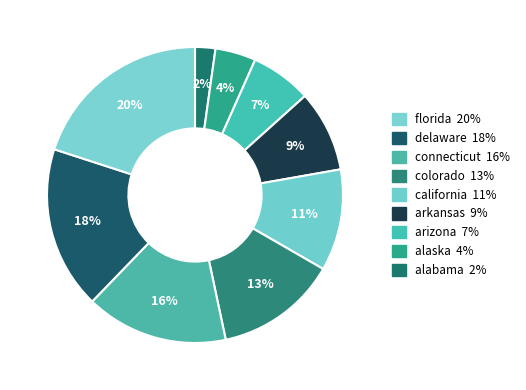

Count the number of slices in the pie.

9